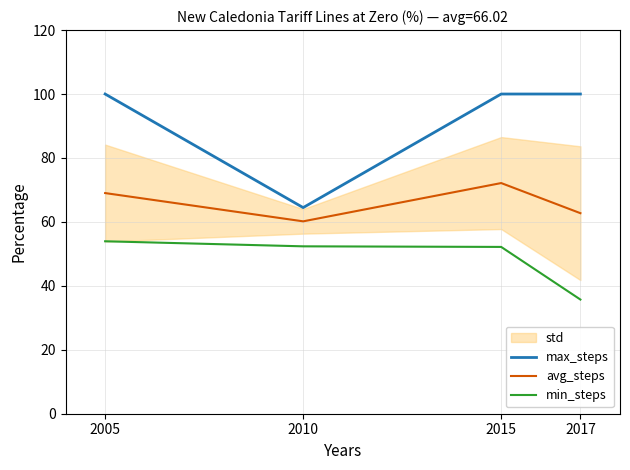

Where is min_steps nearest to the value 44?

2015